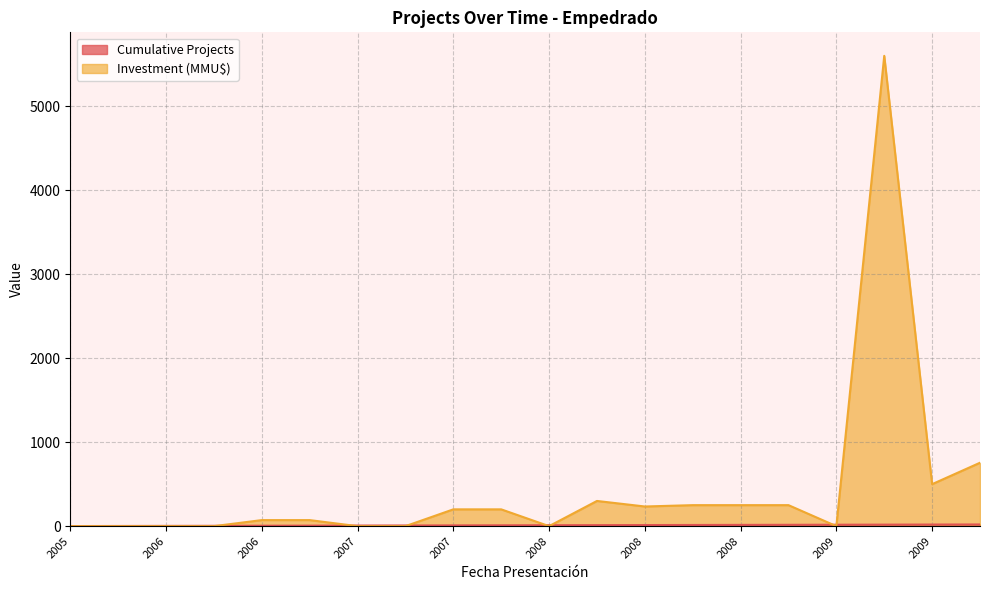

How many positive values does the Investment (MMU$) series have?

12